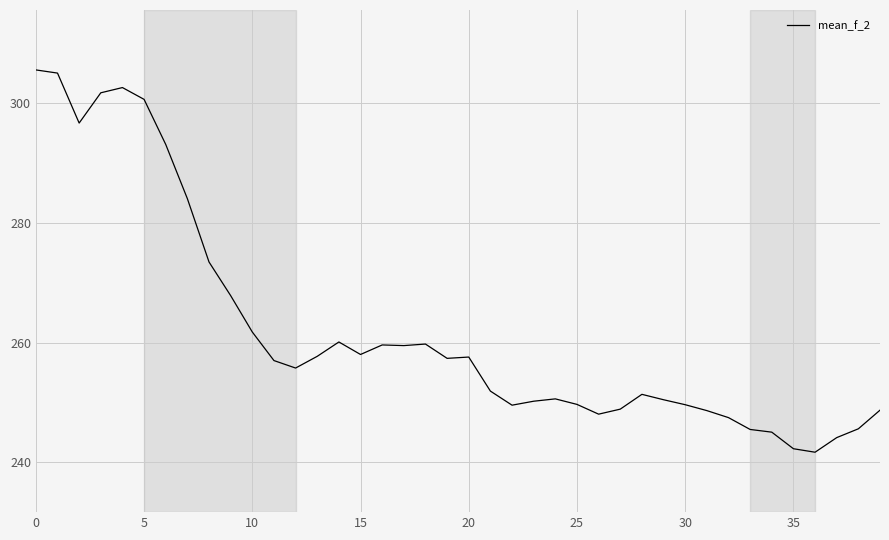

What is the difference between the maximum and minimum values?

63.8